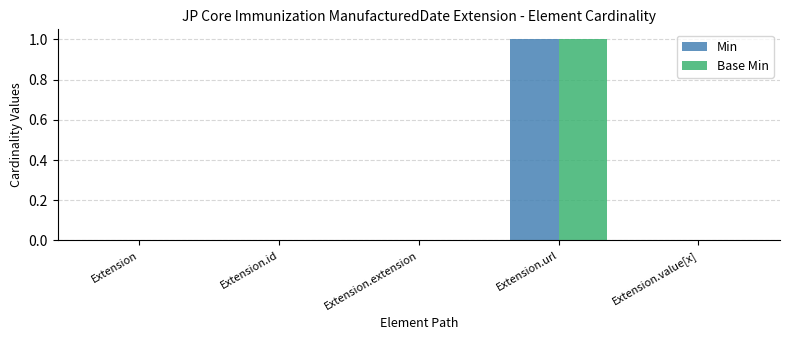

At which category is the sum across all series the highest?

Extension.url